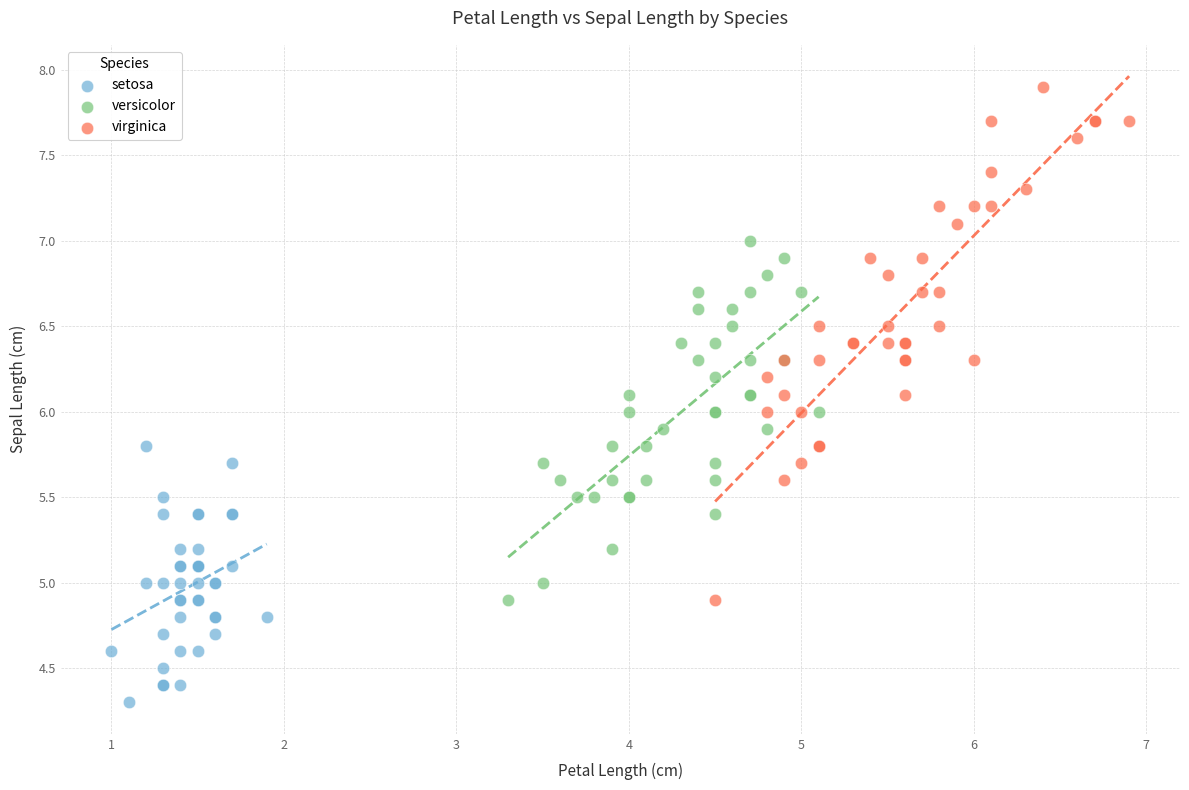

Which series contains the highest Y value?

virginica